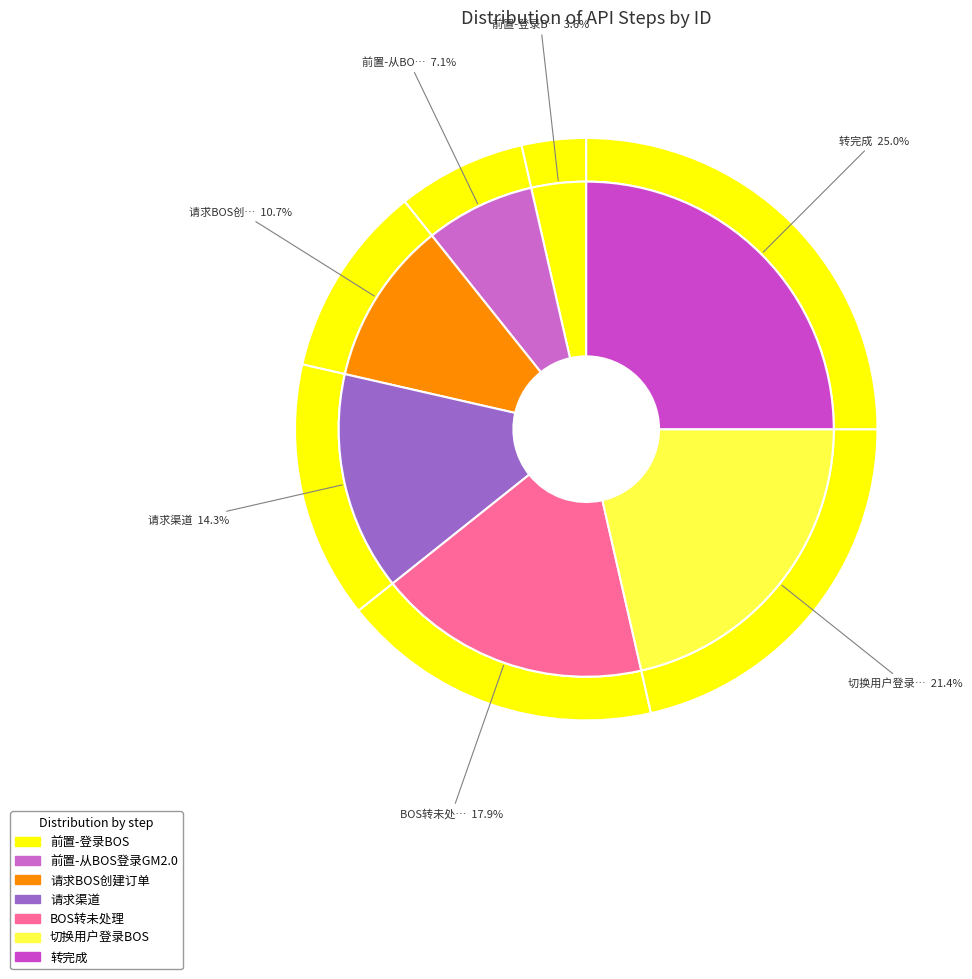

Is there any slice that represents more than half of the pie?

No